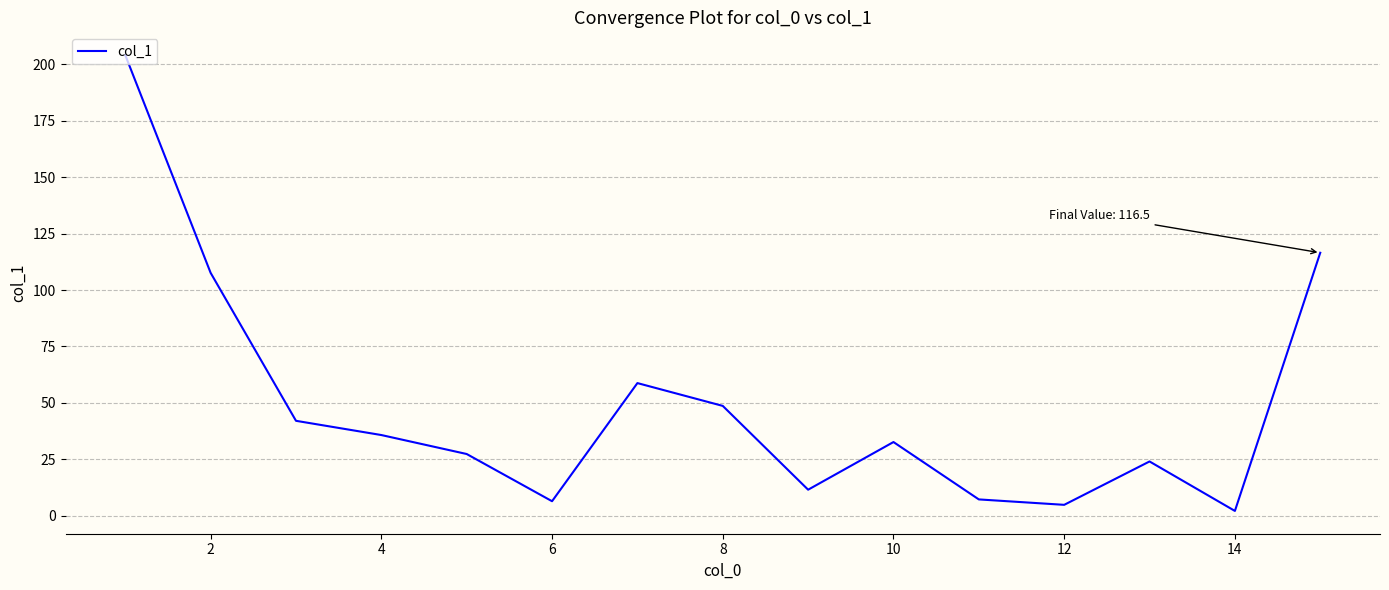

What is the greatest value displayed?

204.0